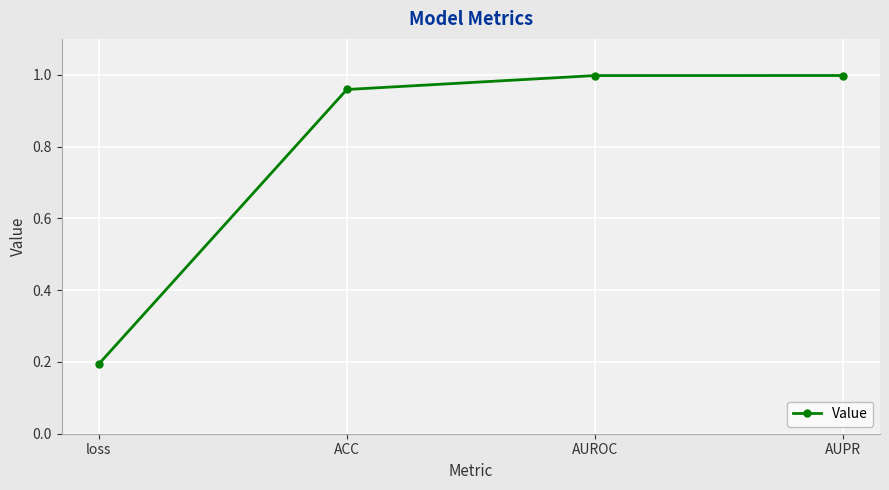

Where is the data nearest to the value 0?

loss